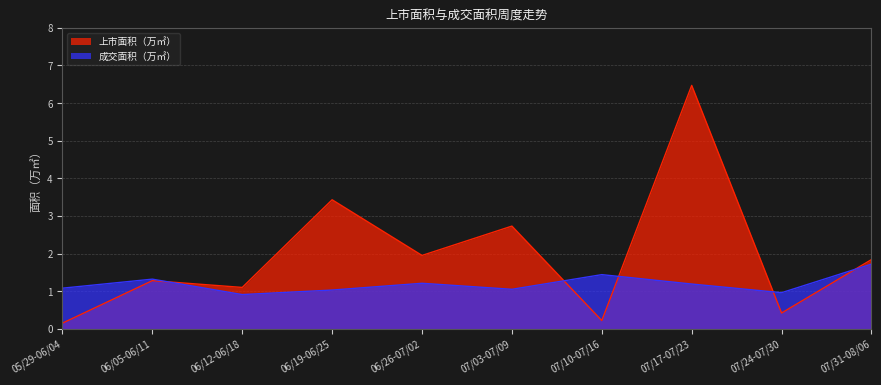

What are all the series names shown in the legend?

上市面积（万㎡）, 成交面积（万㎡）